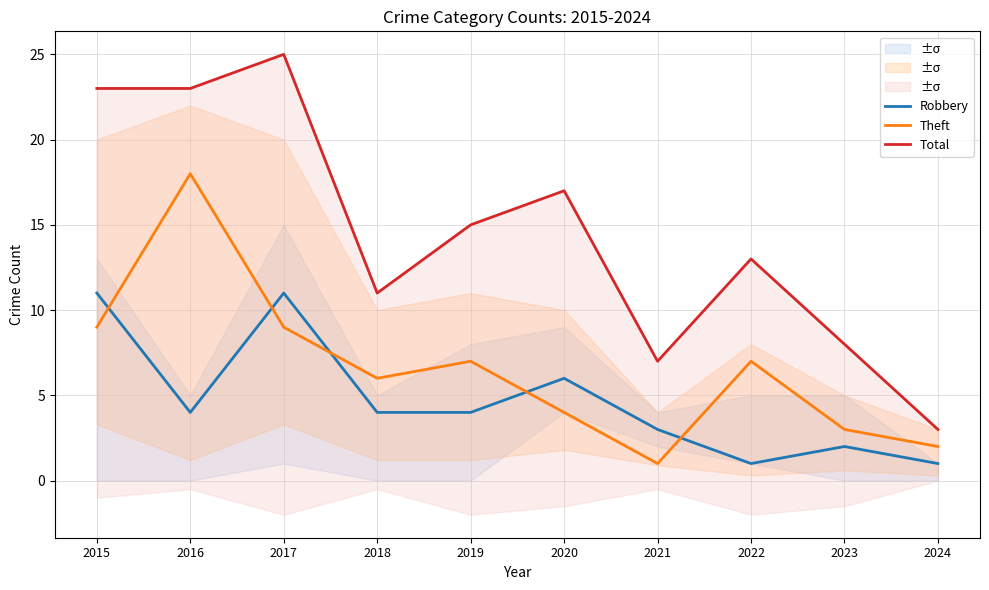

Which has a higher value, 2018 or 2017?

2017